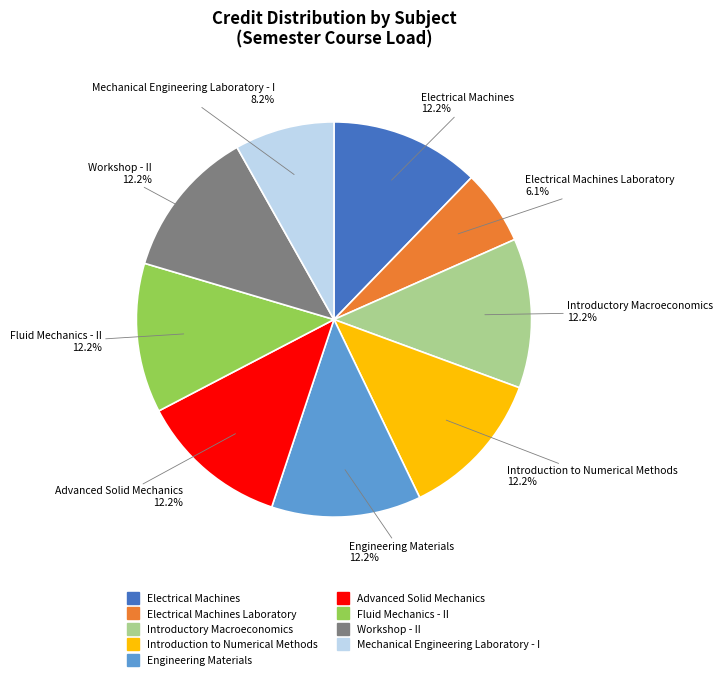

Does any single category account for the majority?

No